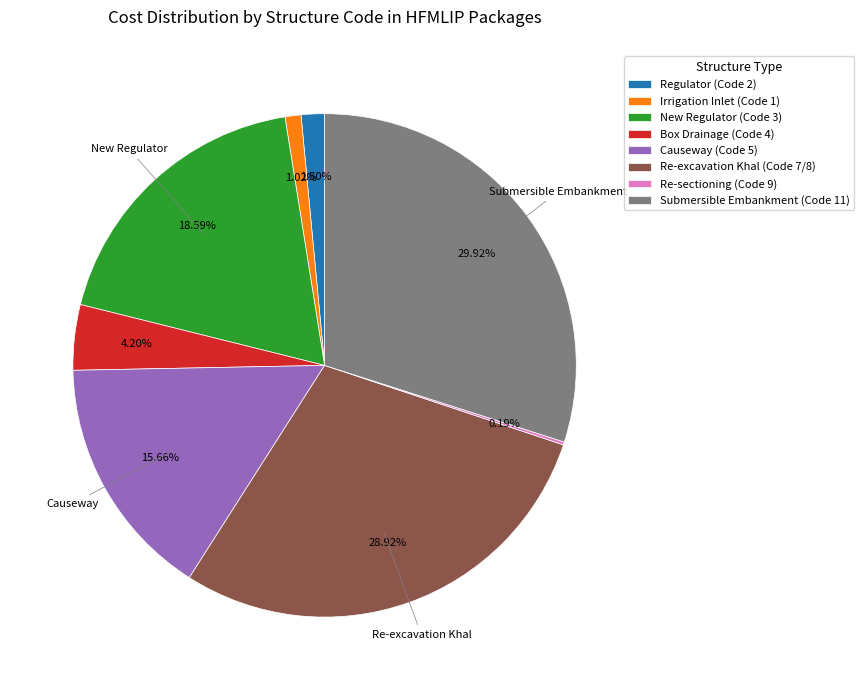

Between New Regulator (Code 3) and Regulator (Code 2), which is larger?

New Regulator (Code 3)